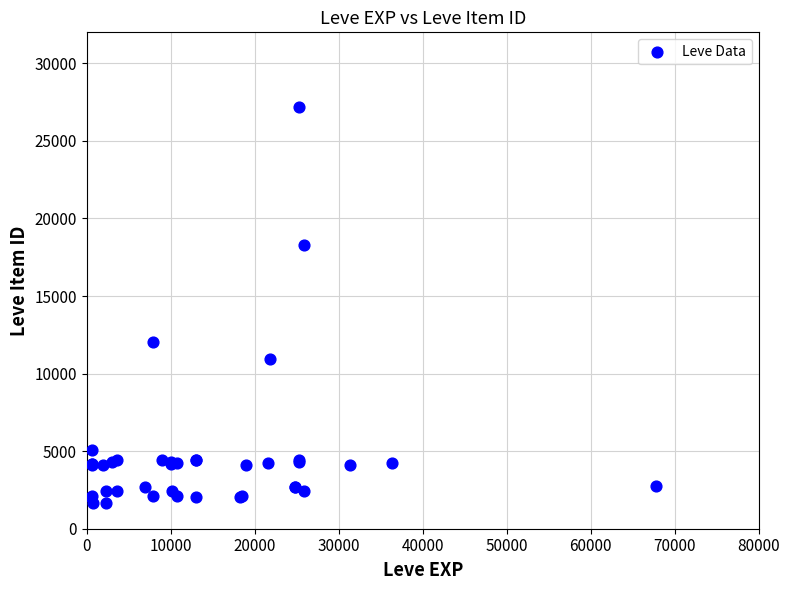

What Y value in the scatter plot is closest to 14448?

12018